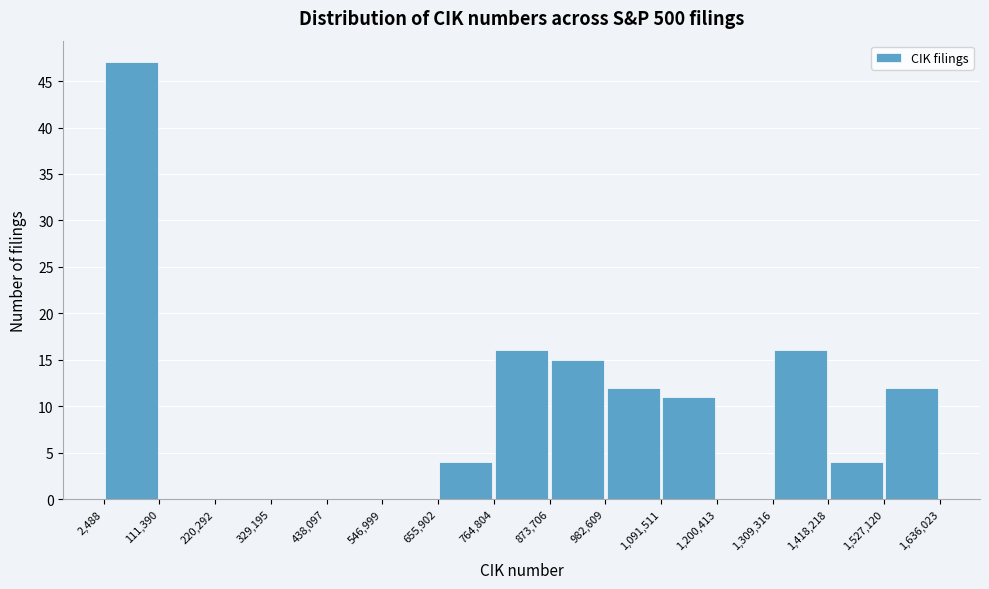

How tall is the bar that spans 982,609 to 1,091,511 on the x-axis? The values are not printed on the chart, so give them approximately, as read against the axis.

12